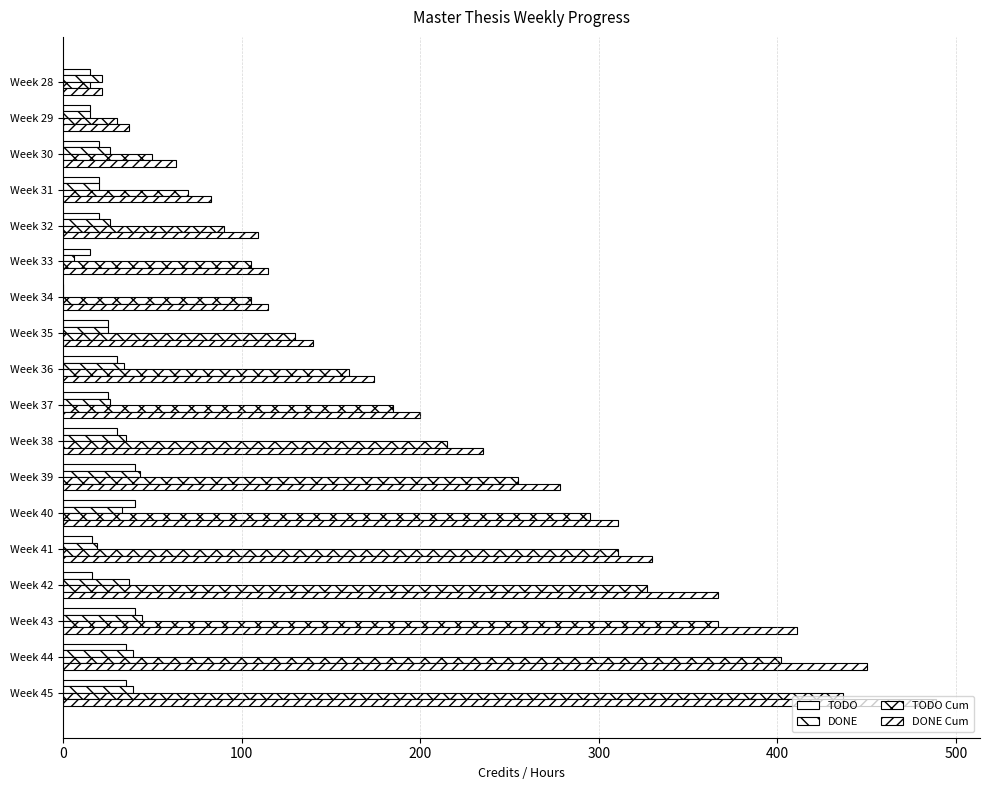

Which series has the widest spread of values?

DONE Cum